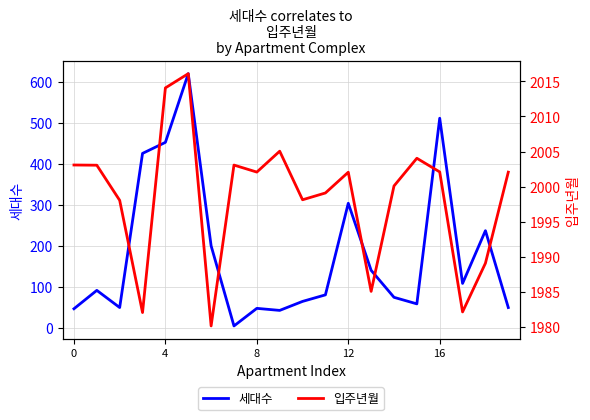

How many interior local peaks does the 입주년월 series have?

5